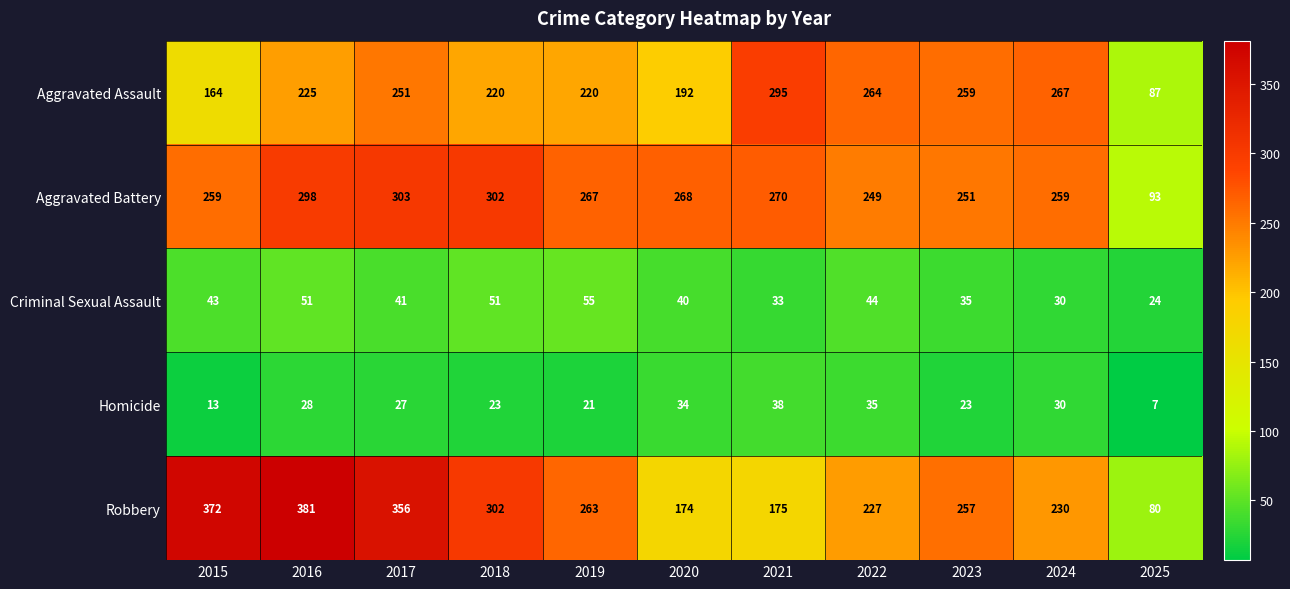

Count the number of data series in this chart.

5